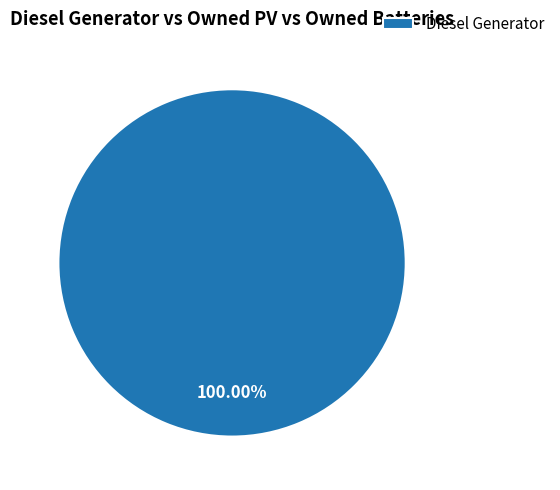

Rank the categories by value from highest to lowest.

Diesel Generator